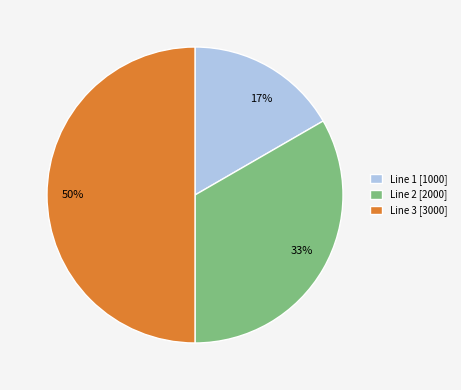

Do Line 3 and Line 2 together represent more than half of the pie?

Yes